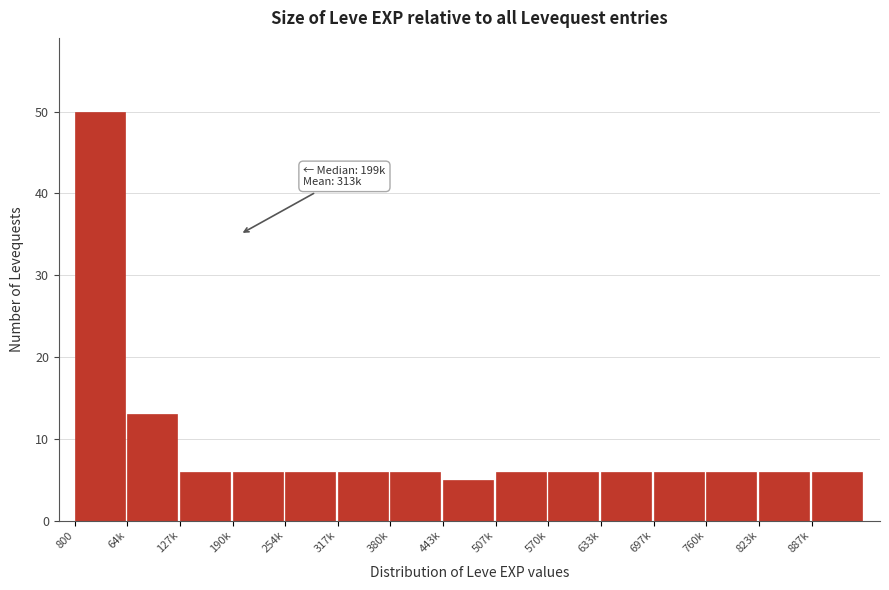

Reading left to right, what are all the values shown in this chart?

50	13	6	6	6	6	6	5	6	6	6	6	6	6	6